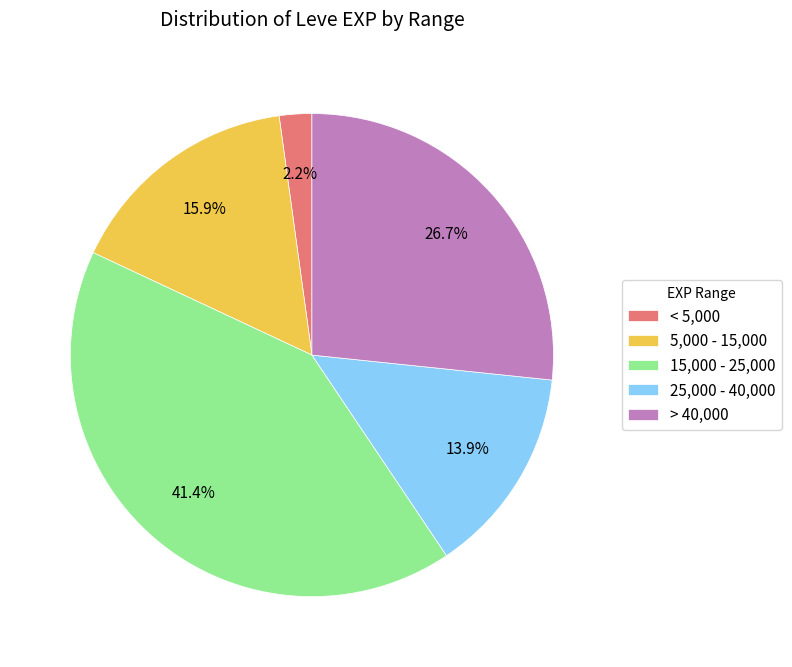

What percentage is NOT represented by < 5,000?

97.8%